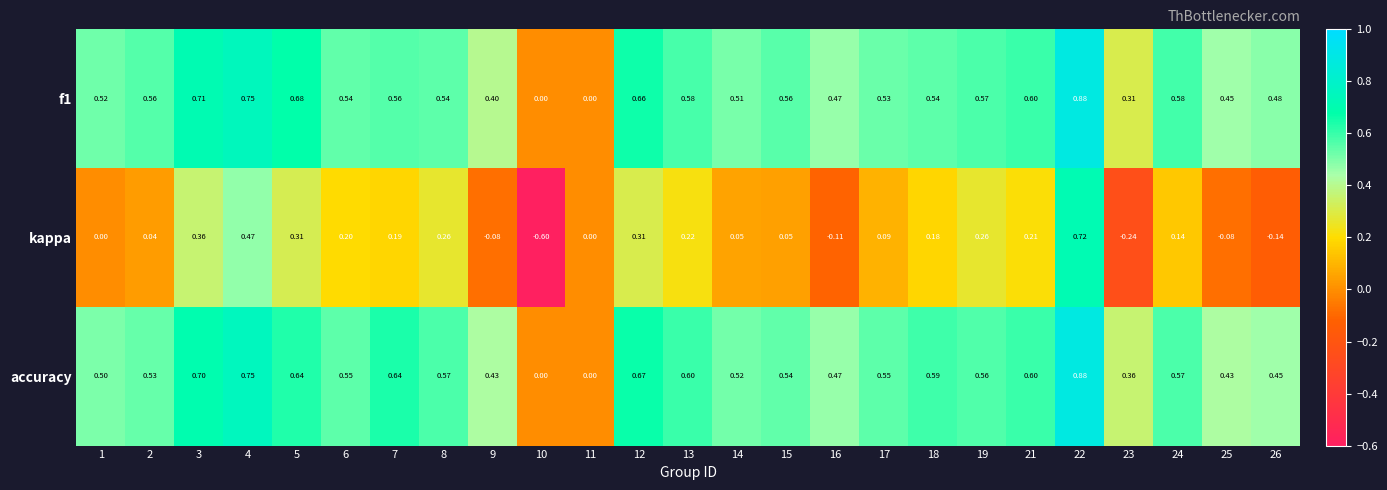

What is the minimum value shown in the chart?

-0.6